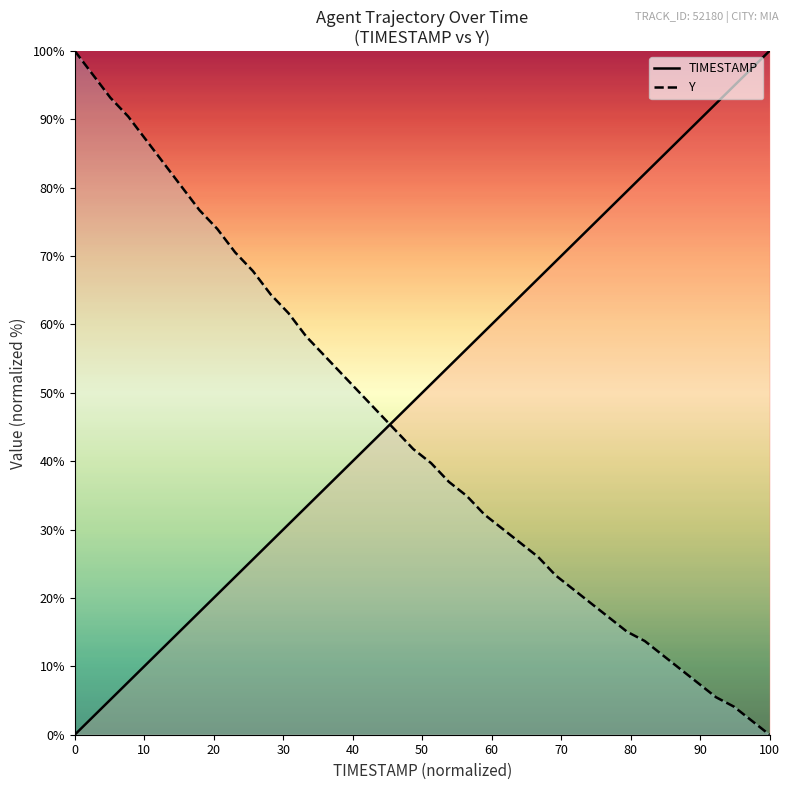

How many values in the Y series are below 41?

20